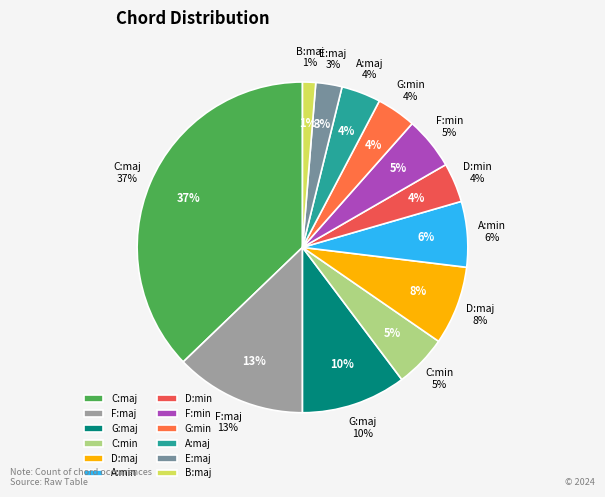

What percentage is NOT represented by C:maj?

62.8%